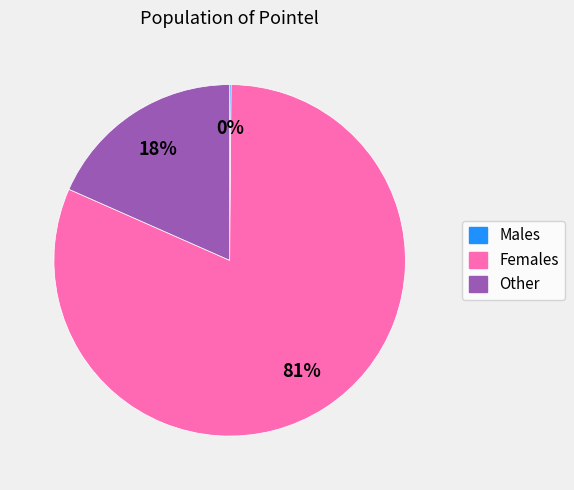

Is there a majority slice in this chart?

Yes